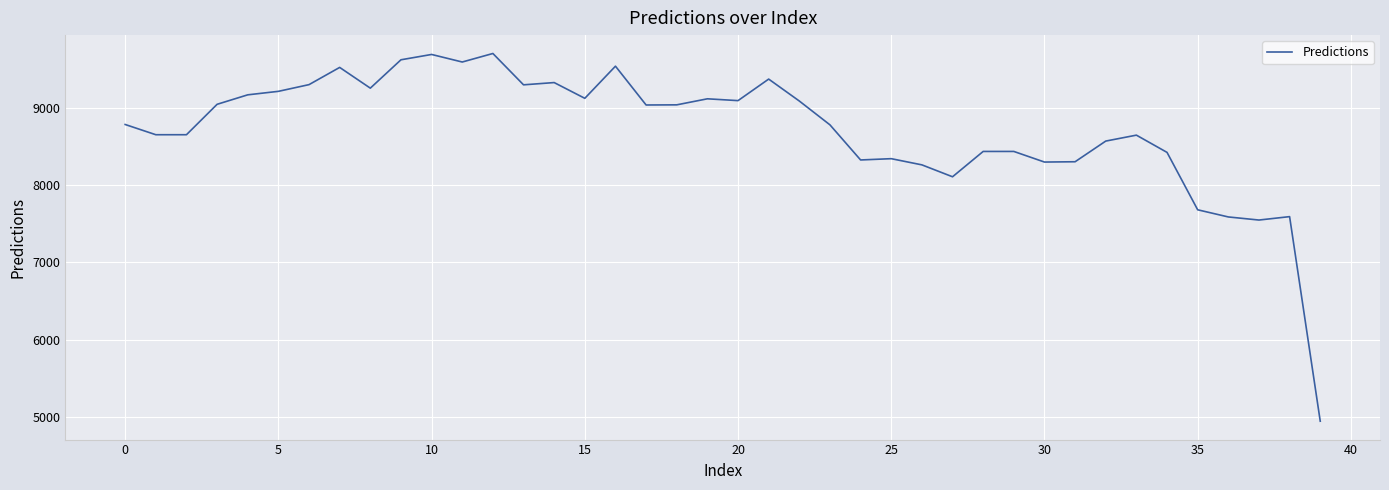

What is the difference between the maximum and minimum values?

4758.2